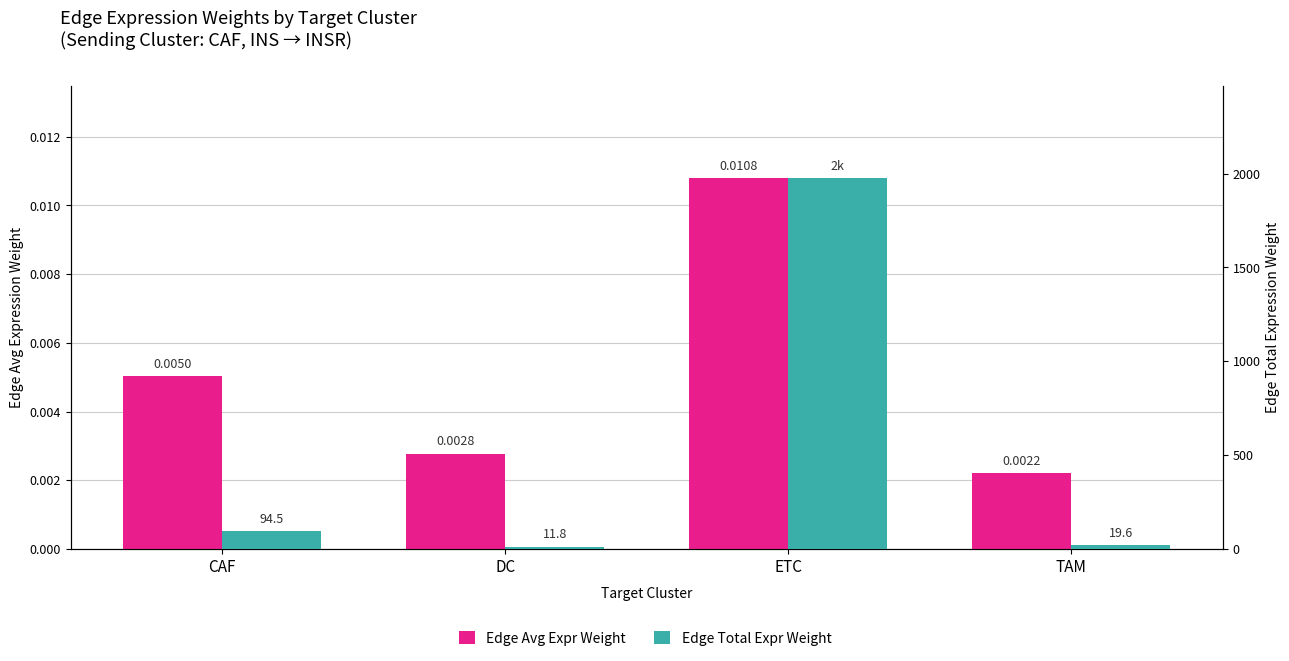

How many Edge Avg Expr Weight values are between 0 and 1?

4